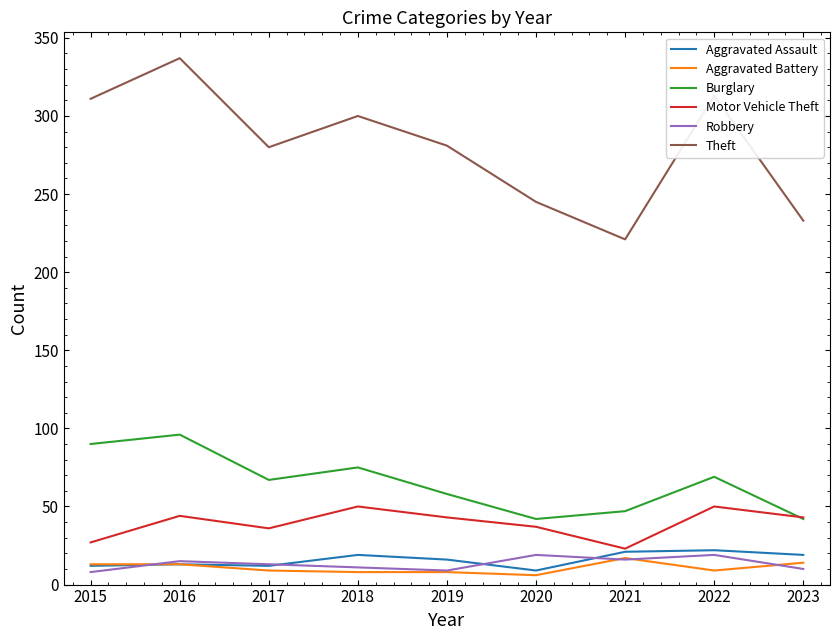

At which category is the sum across all series the highest?

2016